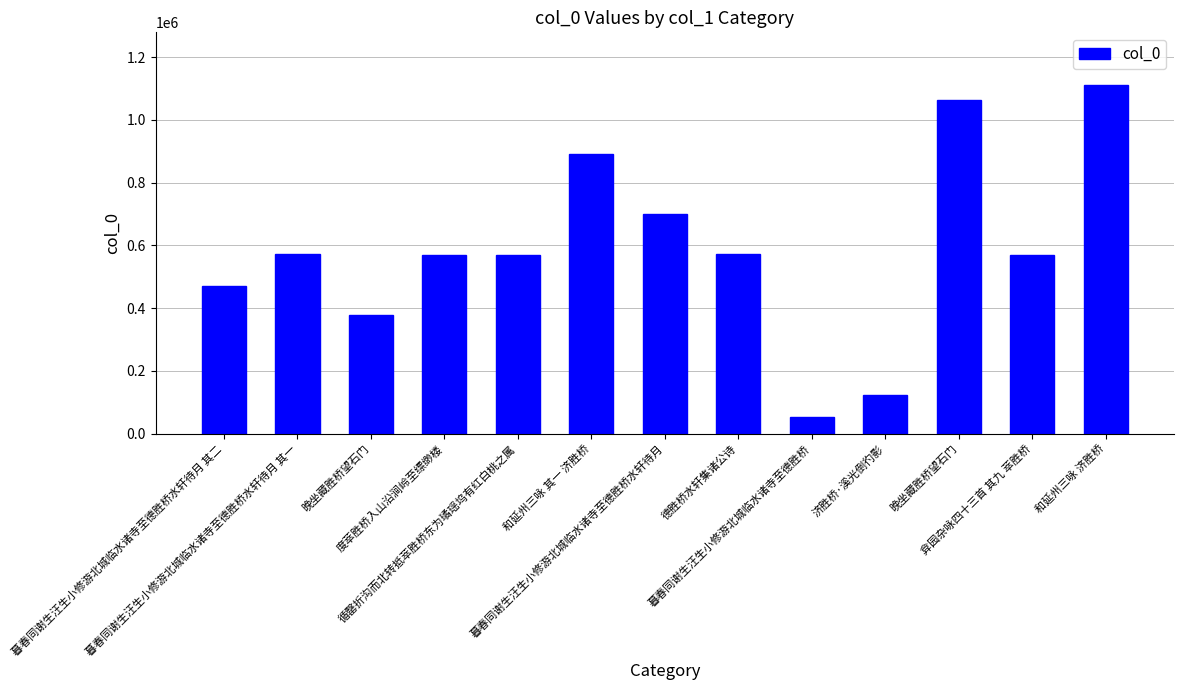

How many data points does each series have?

13